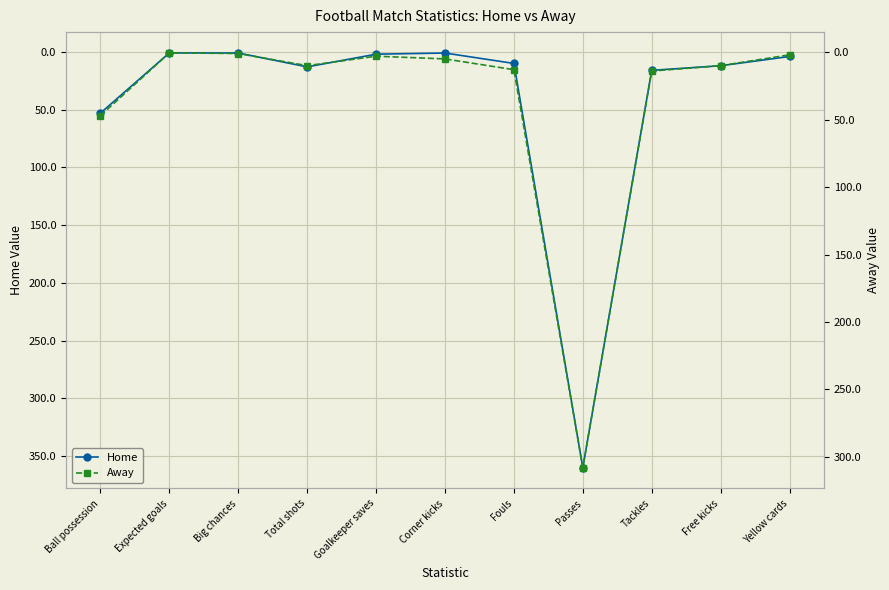

Between which two adjacent categories do Home and Away first intersect?

Total shots and Goalkeeper saves